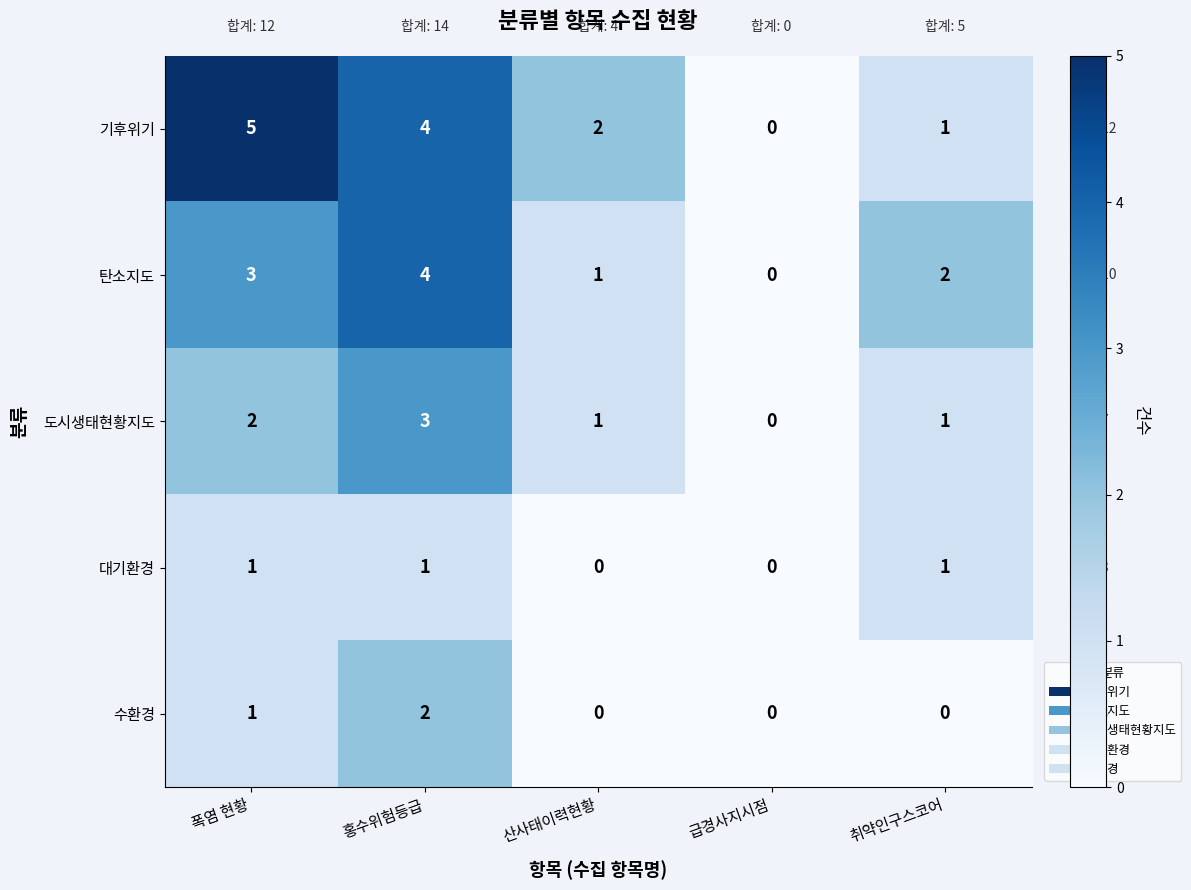

What value does the 기후위기 series have at 폭염 현황?

5